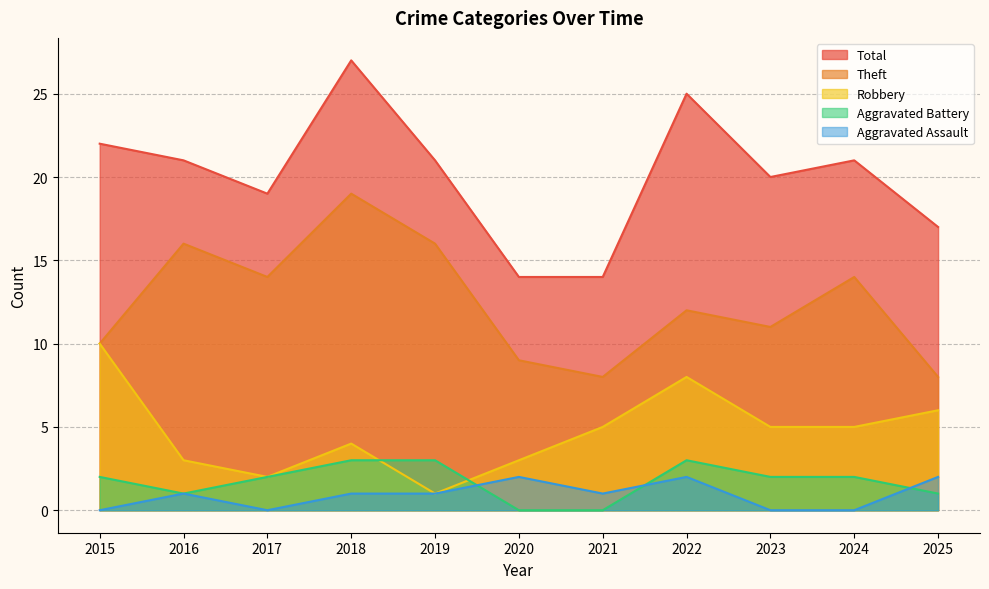

The Theft series shows 12 at 2022. True or false?

True